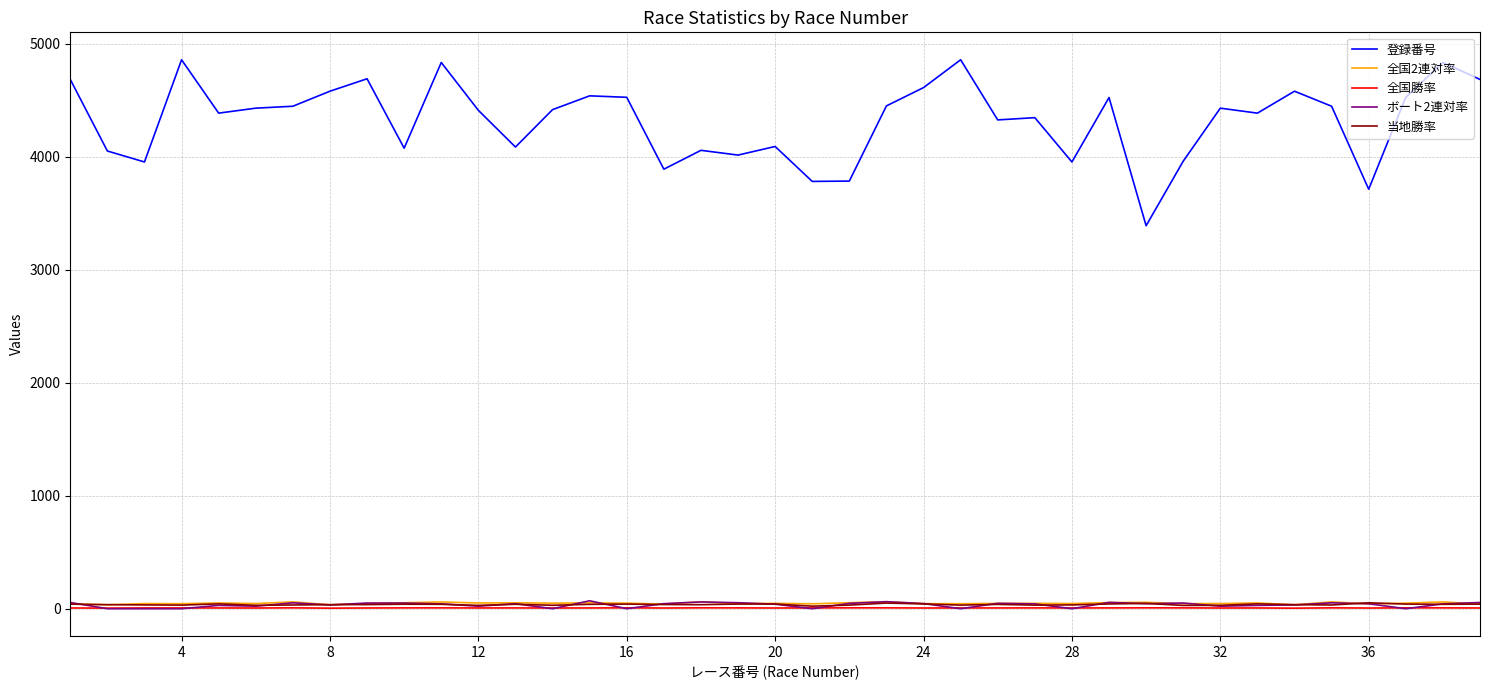

True or false: 全国勝率 and 登録番号 intersect in this chart.

False